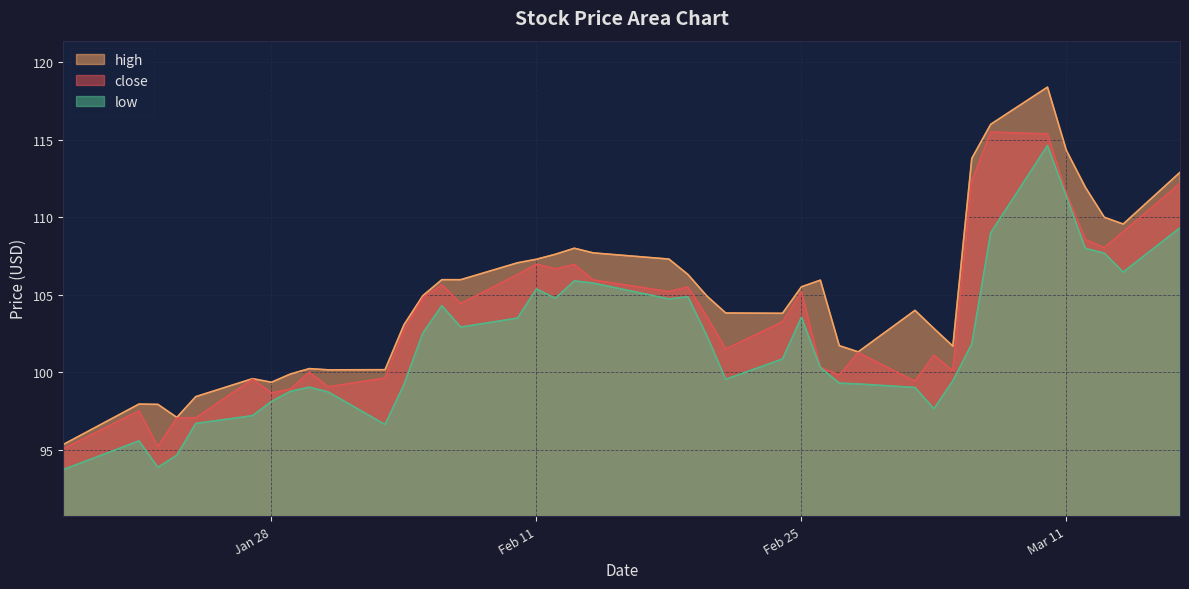

What is the total value across all series at Mar 11?

337.2